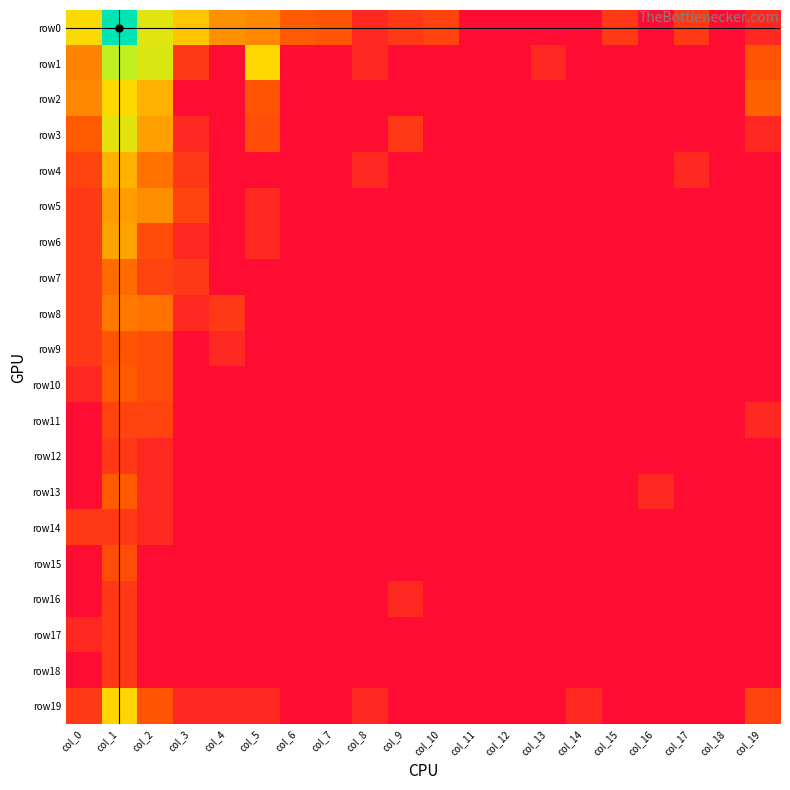

Reading left to right, extract all data points from this chart.

row0: col_0=3.9	col_1=7.7	col_2=4.4	col_3=3.6	col_4=2.8	col_5=2.6	col_6=1.9	col_7=1.8	col_8=0.7	col_9=1.1	col_10=1.4	col_11=0.0	col_12=0.0	col_13=0.0	col_14=0.0	col_15=1.1	col_16=0.0	col_17=1.1	col_18=0.0	col_19=0.7
row1: col_0=2.6	col_1=5.1	col_2=4.6	col_3=1.1	col_4=0.0	col_5=3.9	col_6=0.0	col_7=0.0	col_8=0.7	col_9=0.0	col_10=0.0	col_11=0.0	col_12=0.0	col_13=0.7	col_14=0.0	col_15=0.0	col_16=0.0	col_17=0.0	col_18=0.0	col_19=1.8
row2: col_0=2.6	col_1=3.9	col_2=3.3	col_3=0.0	col_4=0.0	col_5=1.8	col_6=0.0	col_7=0.0	col_8=0.0	col_9=0.0	col_10=0.0	col_11=0.0	col_12=0.0	col_13=0.0	col_14=0.0	col_15=0.0	col_16=0.0	col_17=0.0	col_18=0.0	col_19=2.1
row3: col_0=1.9	col_1=4.3	col_2=3.0	col_3=0.7	col_4=0.0	col_5=1.6	col_6=0.0	col_7=0.0	col_8=0.0	col_9=1.1	col_10=0.0	col_11=0.0	col_12=0.0	col_13=0.0	col_14=0.0	col_15=0.0	col_16=0.0	col_17=0.0	col_18=0.0	col_19=0.7
row4: col_0=1.4	col_1=3.3	col_2=2.3	col_3=1.1	col_4=0.0	col_5=0.0	col_6=0.0	col_7=0.0	col_8=0.7	col_9=0.0	col_10=0.0	col_11=0.0	col_12=0.0	col_13=0.0	col_14=0.0	col_15=0.0	col_16=0.0	col_17=0.7	col_18=0.0	col_19=0.0
row5: col_0=1.1	col_1=2.9	col_2=2.7	col_3=1.4	col_4=0.0	col_5=0.7	col_6=0.0	col_7=0.0	col_8=0.0	col_9=0.0	col_10=0.0	col_11=0.0	col_12=0.0	col_13=0.0	col_14=0.0	col_15=0.0	col_16=0.0	col_17=0.0	col_18=0.0	col_19=0.0
row6: col_0=1.1	col_1=3.0	col_2=1.6	col_3=0.7	col_4=0.0	col_5=0.7	col_6=0.0	col_7=0.0	col_8=0.0	col_9=0.0	col_10=0.0	col_11=0.0	col_12=0.0	col_13=0.0	col_14=0.0	col_15=0.0	col_16=0.0	col_17=0.0	col_18=0.0	col_19=0.0
row7: col_0=1.1	col_1=2.2	col_2=1.4	col_3=1.1	col_4=0.0	col_5=0.0	col_6=0.0	col_7=0.0	col_8=0.0	col_9=0.0	col_10=0.0	col_11=0.0	col_12=0.0	col_13=0.0	col_14=0.0	col_15=0.0	col_16=0.0	col_17=0.0	col_18=0.0	col_19=0.0
row8: col_0=1.1	col_1=2.4	col_2=2.3	col_3=0.7	col_4=1.1	col_5=0.0	col_6=0.0	col_7=0.0	col_8=0.0	col_9=0.0	col_10=0.0	col_11=0.0	col_12=0.0	col_13=0.0	col_14=0.0	col_15=0.0	col_16=0.0	col_17=0.0	col_18=0.0	col_19=0.0
row9: col_0=1.1	col_1=1.8	col_2=1.6	col_3=0.0	col_4=0.7	col_5=0.0	col_6=0.0	col_7=0.0	col_8=0.0	col_9=0.0	col_10=0.0	col_11=0.0	col_12=0.0	col_13=0.0	col_14=0.0	col_15=0.0	col_16=0.0	col_17=0.0	col_18=0.0	col_19=0.0
row10: col_0=0.7	col_1=1.9	col_2=1.6	col_3=0.0	col_4=0.0	col_5=0.0	col_6=0.0	col_7=0.0	col_8=0.0	col_9=0.0	col_10=0.0	col_11=0.0	col_12=0.0	col_13=0.0	col_14=0.0	col_15=0.0	col_16=0.0	col_17=0.0	col_18=0.0	col_19=0.0
row11: col_0=0.0	col_1=1.4	col_2=1.4	col_3=0.0	col_4=0.0	col_5=0.0	col_6=0.0	col_7=0.0	col_8=0.0	col_9=0.0	col_10=0.0	col_11=0.0	col_12=0.0	col_13=0.0	col_14=0.0	col_15=0.0	col_16=0.0	col_17=0.0	col_18=0.0	col_19=0.7
row12: col_0=0.0	col_1=1.1	col_2=0.7	col_3=0.0	col_4=0.0	col_5=0.0	col_6=0.0	col_7=0.0	col_8=0.0	col_9=0.0	col_10=0.0	col_11=0.0	col_12=0.0	col_13=0.0	col_14=0.0	col_15=0.0	col_16=0.0	col_17=0.0	col_18=0.0	col_19=0.0
row13: col_0=0.0	col_1=1.9	col_2=0.7	col_3=0.0	col_4=0.0	col_5=0.0	col_6=0.0	col_7=0.0	col_8=0.0	col_9=0.0	col_10=0.0	col_11=0.0	col_12=0.0	col_13=0.0	col_14=0.0	col_15=0.0	col_16=0.7	col_17=0.0	col_18=0.0	col_19=0.0
row14: col_0=1.1	col_1=1.1	col_2=0.7	col_3=0.0	col_4=0.0	col_5=0.0	col_6=0.0	col_7=0.0	col_8=0.0	col_9=0.0	col_10=0.0	col_11=0.0	col_12=0.0	col_13=0.0	col_14=0.0	col_15=0.0	col_16=0.0	col_17=0.0	col_18=0.0	col_19=0.0
row15: col_0=0.0	col_1=1.6	col_2=0.0	col_3=0.0	col_4=0.0	col_5=0.0	col_6=0.0	col_7=0.0	col_8=0.0	col_9=0.0	col_10=0.0	col_11=0.0	col_12=0.0	col_13=0.0	col_14=0.0	col_15=0.0	col_16=0.0	col_17=0.0	col_18=0.0	col_19=0.0
row16: col_0=0.0	col_1=1.1	col_2=0.0	col_3=0.0	col_4=0.0	col_5=0.0	col_6=0.0	col_7=0.0	col_8=0.0	col_9=0.7	col_10=0.0	col_11=0.0	col_12=0.0	col_13=0.0	col_14=0.0	col_15=0.0	col_16=0.0	col_17=0.0	col_18=0.0	col_19=0.0
row17: col_0=0.7	col_1=1.1	col_2=0.0	col_3=0.0	col_4=0.0	col_5=0.0	col_6=0.0	col_7=0.0	col_8=0.0	col_9=0.0	col_10=0.0	col_11=0.0	col_12=0.0	col_13=0.0	col_14=0.0	col_15=0.0	col_16=0.0	col_17=0.0	col_18=0.0	col_19=0.0
row18: col_0=0.0	col_1=1.1	col_2=0.0	col_3=0.0	col_4=0.0	col_5=0.0	col_6=0.0	col_7=0.0	col_8=0.0	col_9=0.0	col_10=0.0	col_11=0.0	col_12=0.0	col_13=0.0	col_14=0.0	col_15=0.0	col_16=0.0	col_17=0.0	col_18=0.0	col_19=0.0
row19: col_0=1.1	col_1=3.8	col_2=1.8	col_3=0.7	col_4=0.7	col_5=0.7	col_6=0.0	col_7=0.0	col_8=0.7	col_9=0.0	col_10=0.0	col_11=0.0	col_12=0.0	col_13=0.0	col_14=0.7	col_15=0.0	col_16=0.0	col_17=0.0	col_18=0.0	col_19=1.4